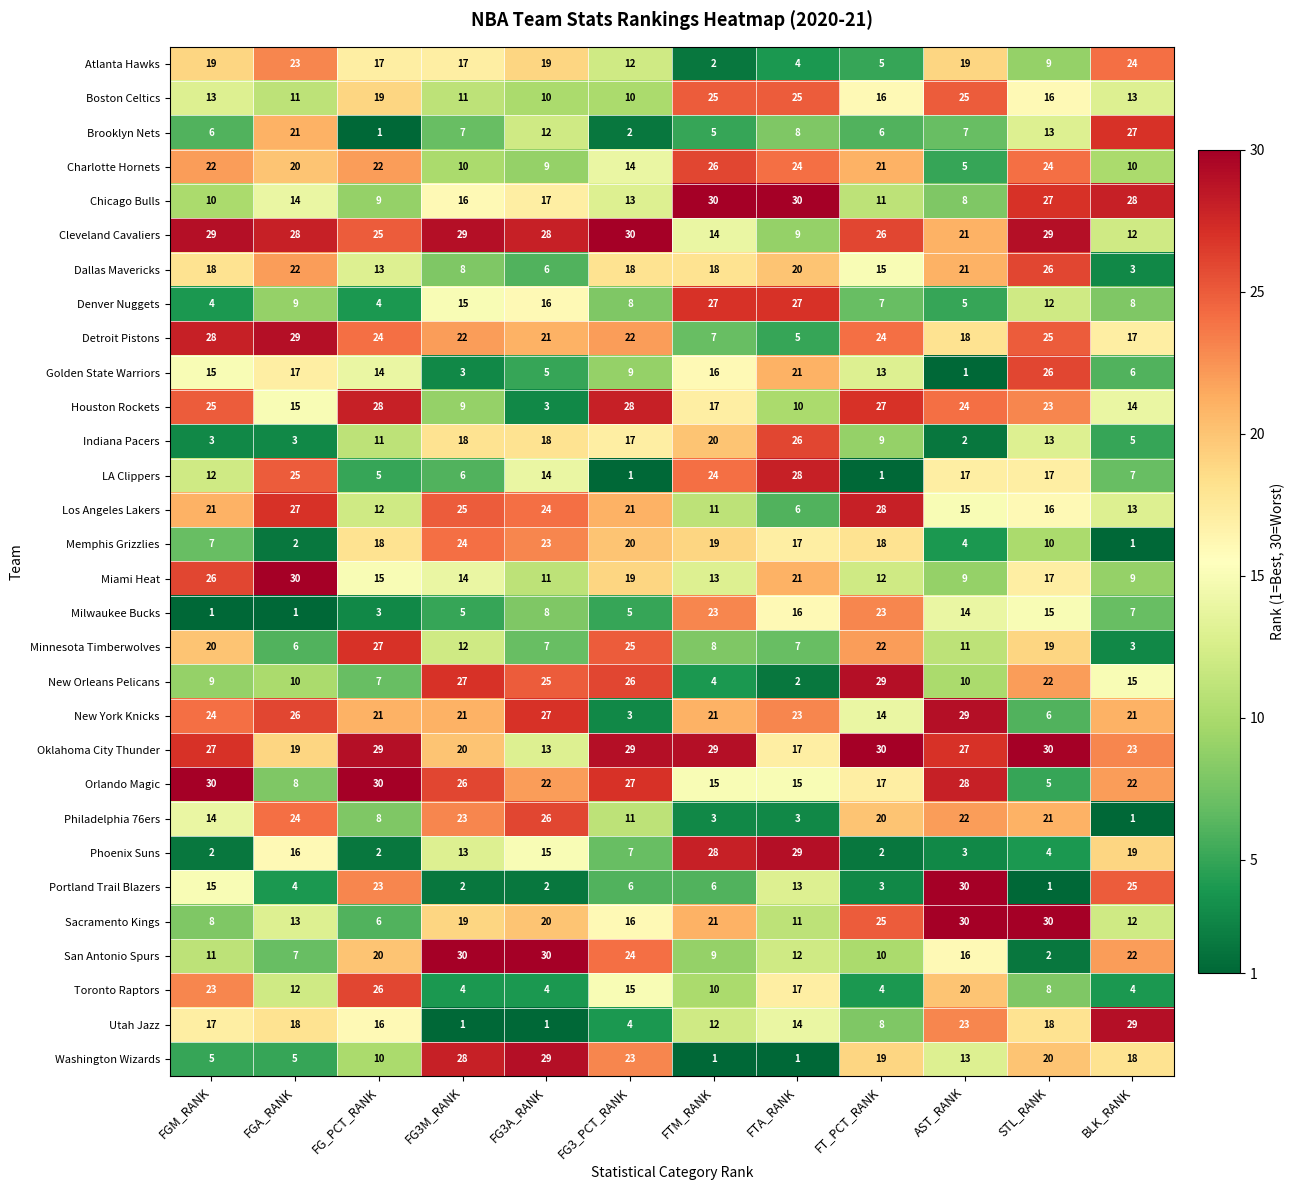

What is the maximum value for Atlanta Hawks?

24